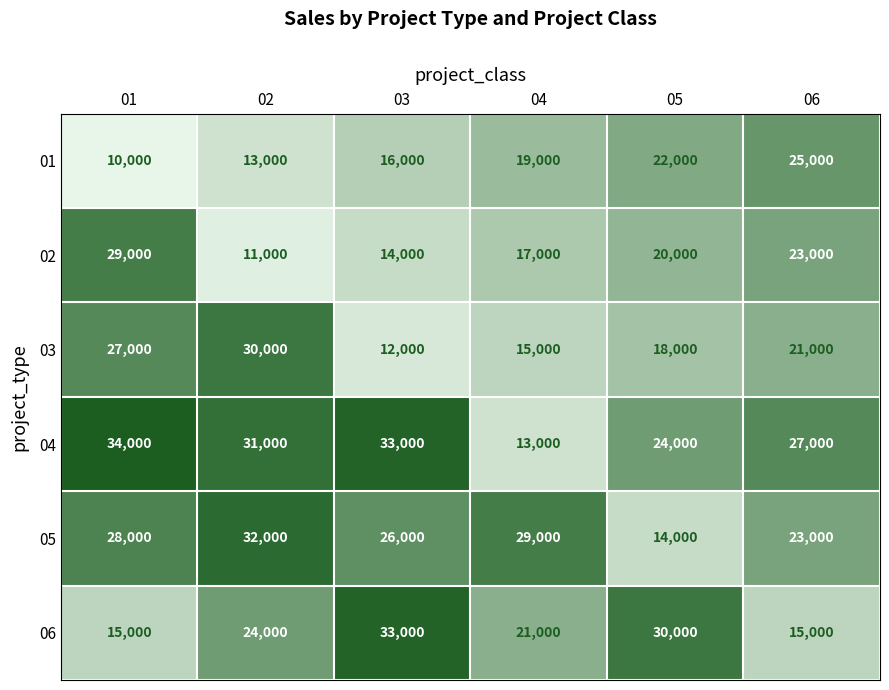

What is the difference between the maximum and minimum values in the 02 series?

18000